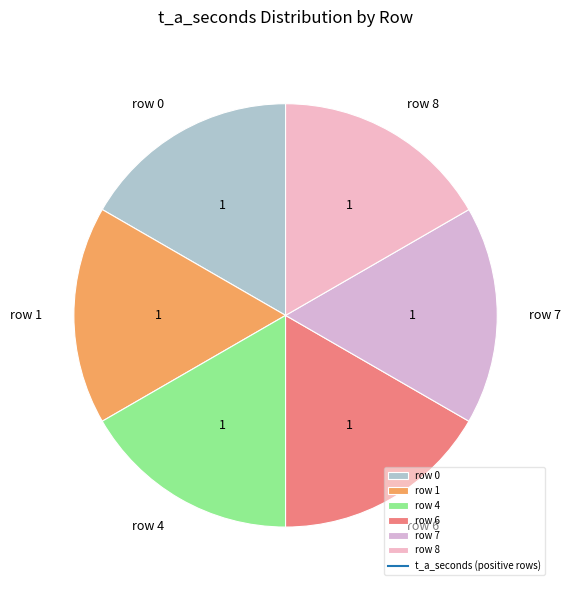

Is there any slice that represents more than half of the pie?

No